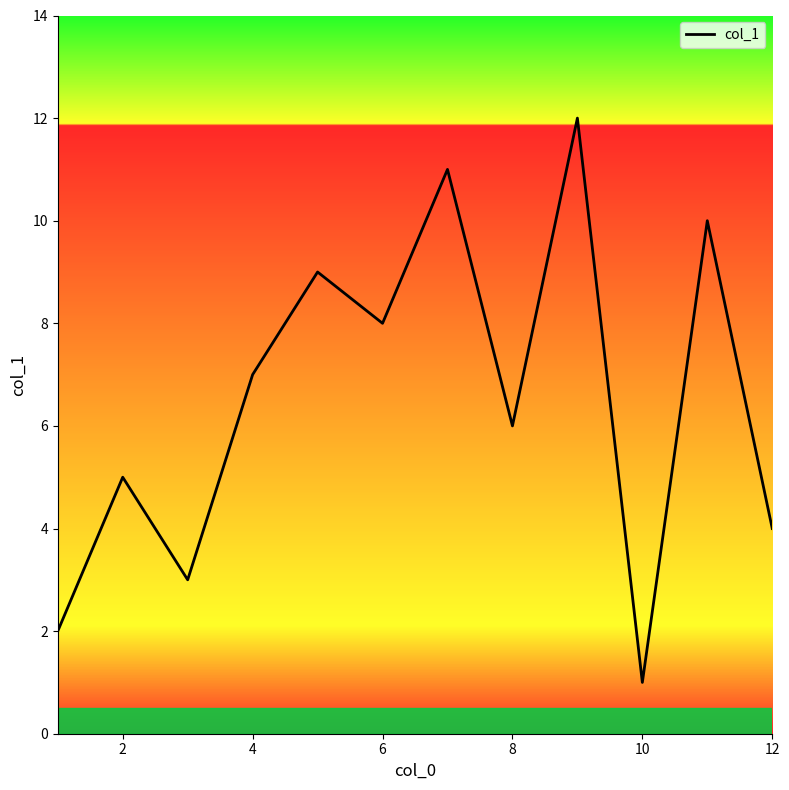

What is the difference between the maximum and minimum values?

11